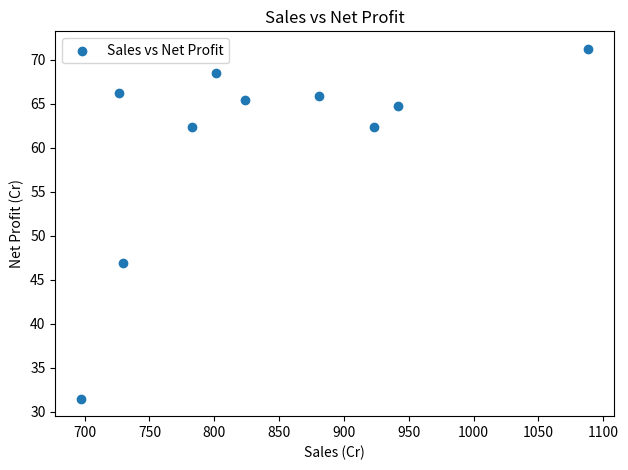

What Y value in the scatter plot is closest to 51?

46.9